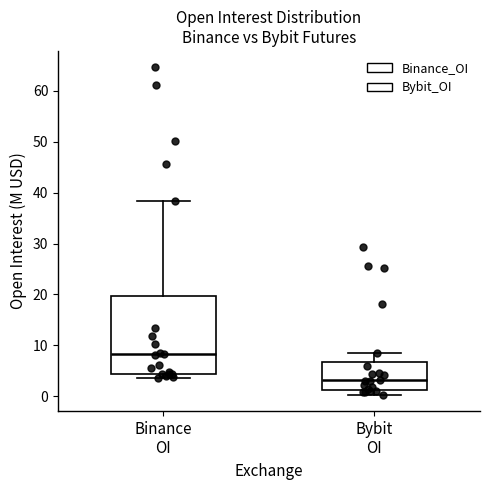

Which box is the tallest, from its lower edge to its upper edge?

Binance OI